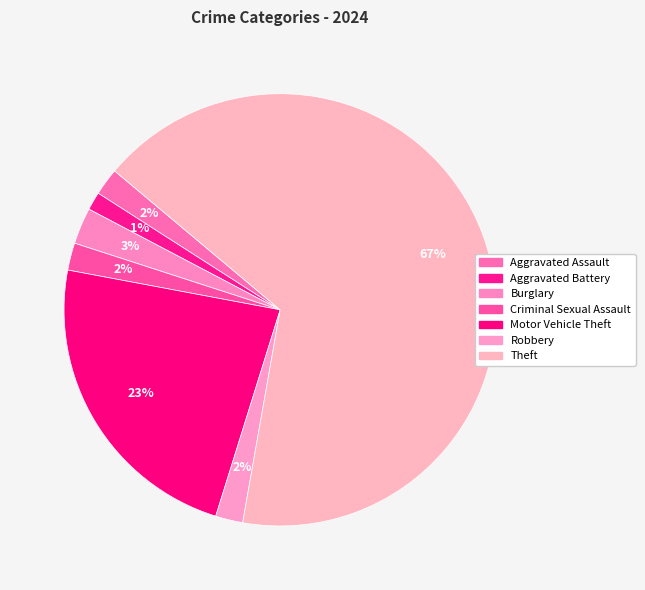

Count the number of slices in the pie.

7